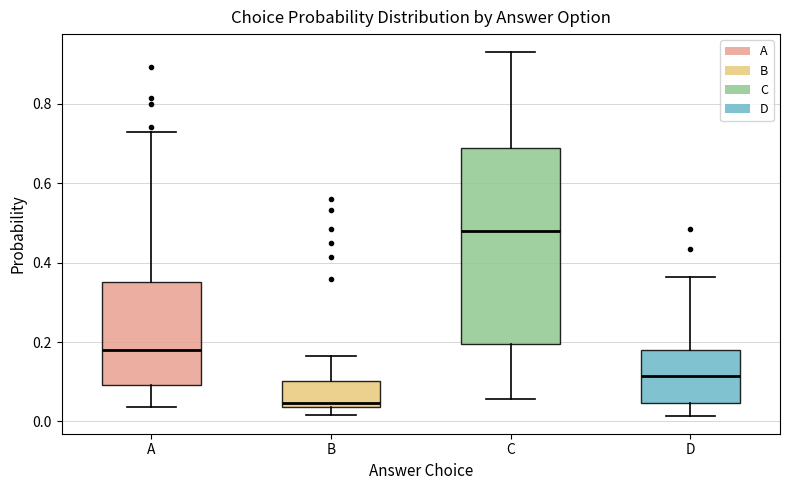

Where does the upper whisker of the box for D end on the y-axis? The values are not printed on the chart, so give them approximately, as read against the axis.

0.36